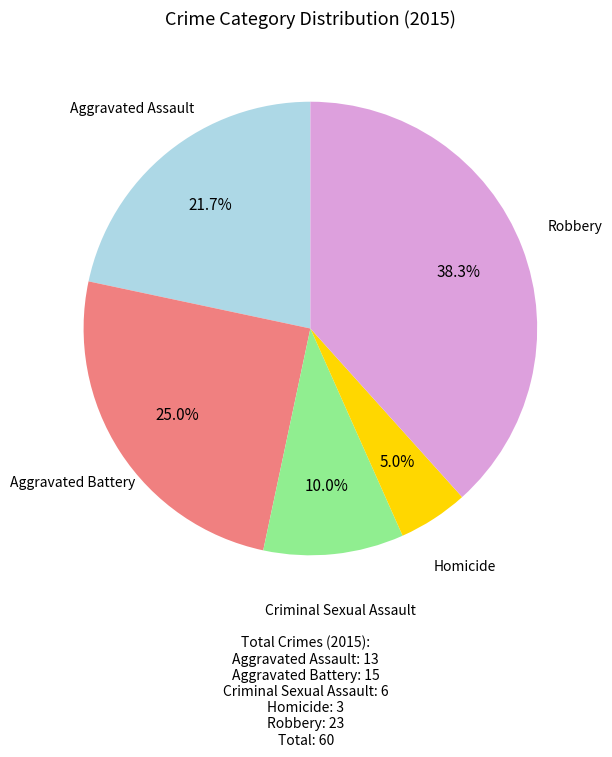

To the nearest percent, what is the difference between the Aggravated Assault and Homicide slice percentages?

17%